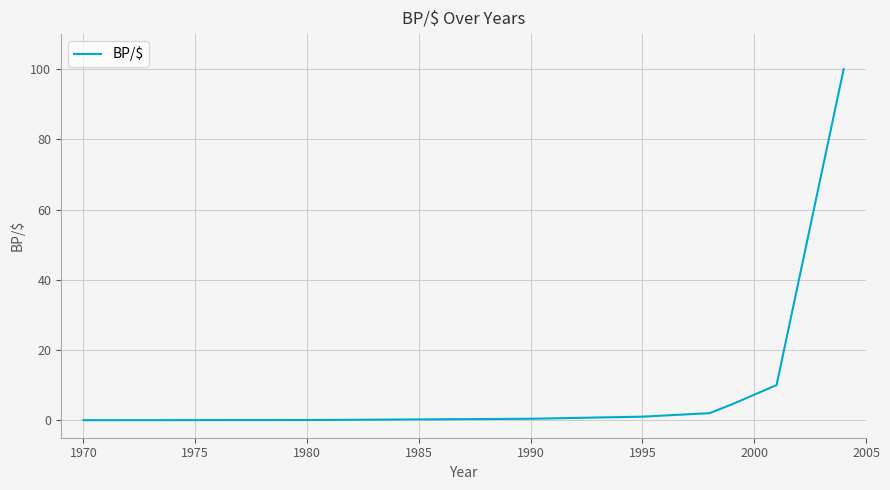

What is the greatest value displayed?

100.0